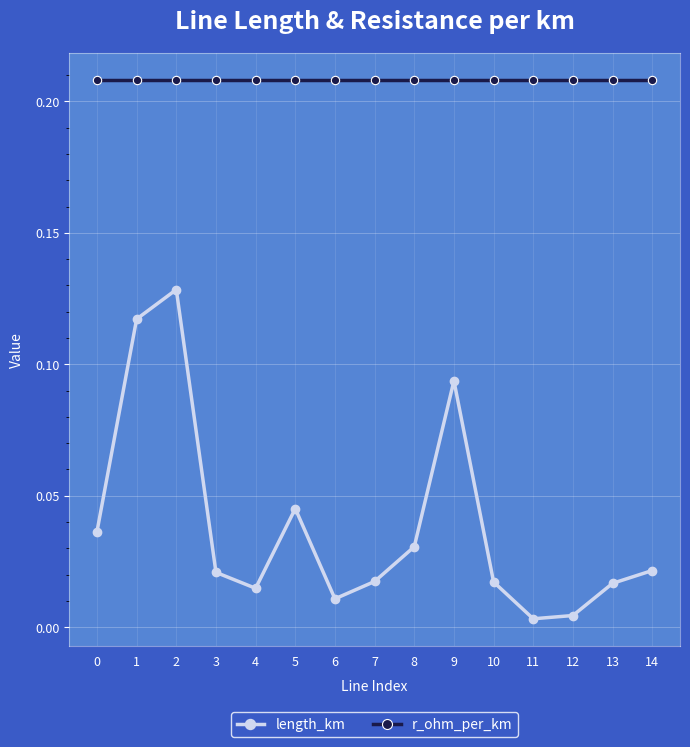

Which series changed the most between 1 and 7?

length_km